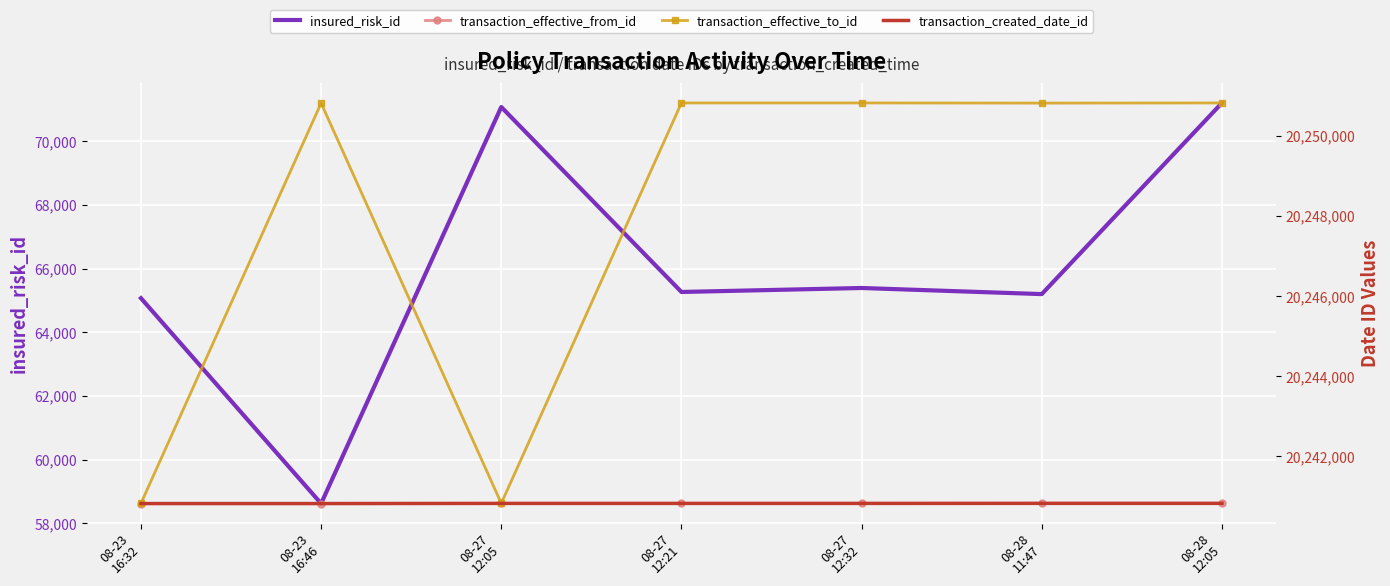

Is it true that transaction_effective_to_id equals 20240828 at 08-27
12:05?

True